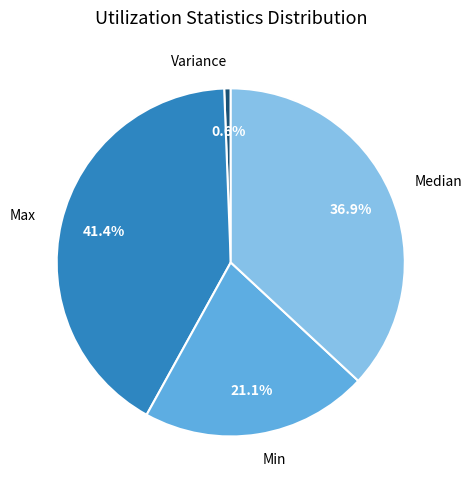

Which category has the smallest portion of the pie?

Variance